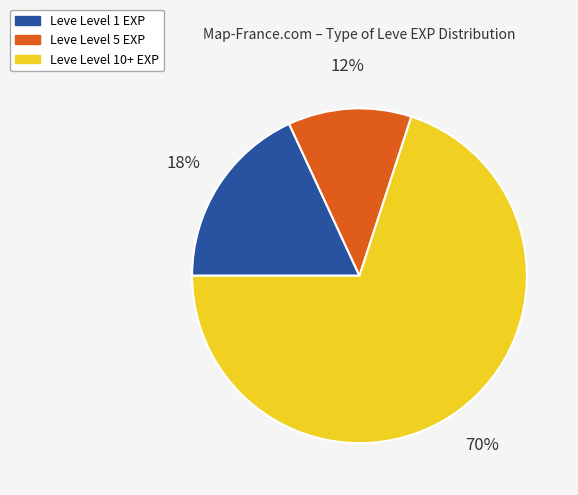

Does any single category account for the majority?

Yes